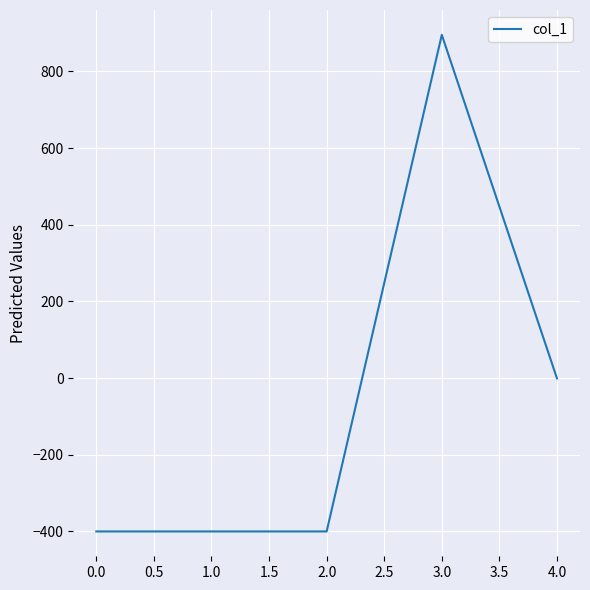

The value at 3.0 is 895.2. True or false?

True